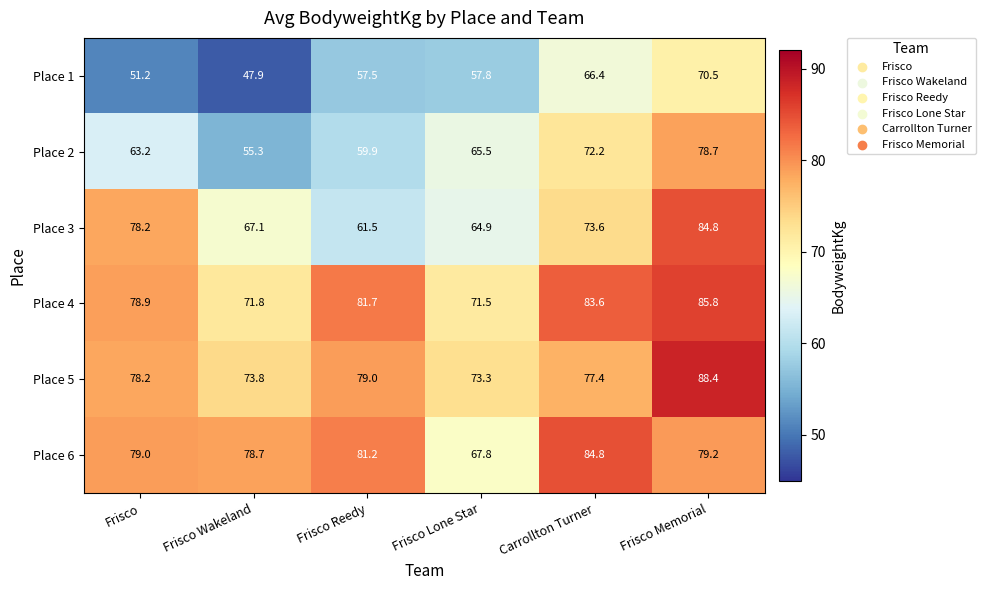

What is the sum of the Place 1 values at Frisco Memorial and Carrollton Turner?

136.9